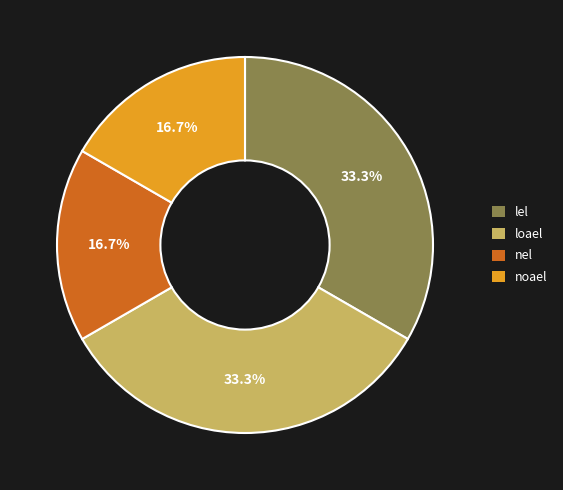

How many segments does this pie chart have?

4